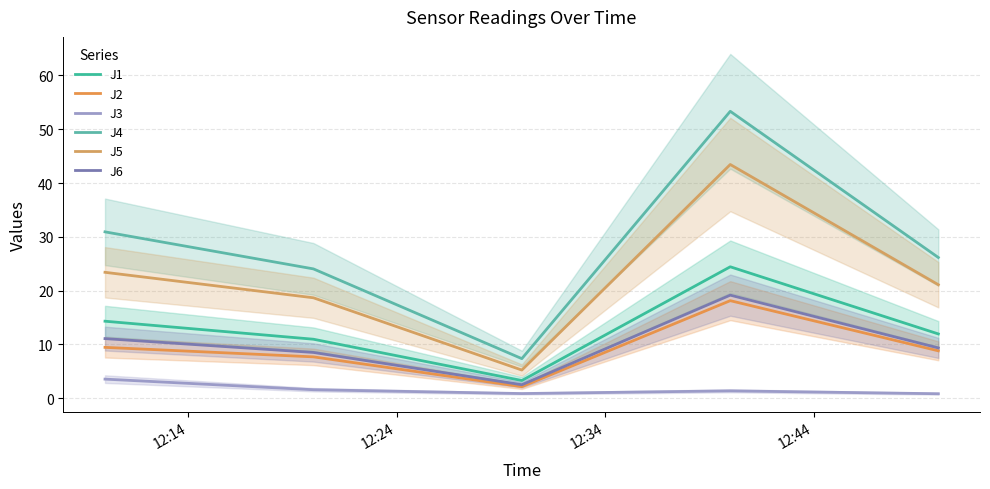

At how many categories does at least one series exceed 33?

1